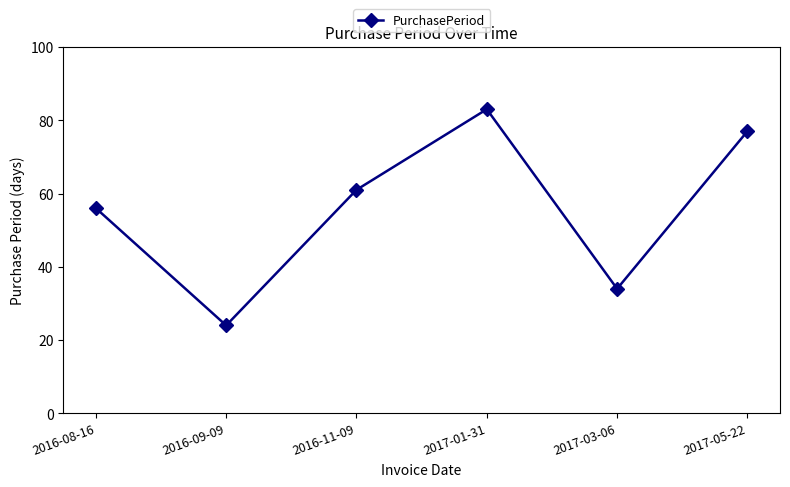

Read the value at 2017-01-31, to the nearest 5.

85